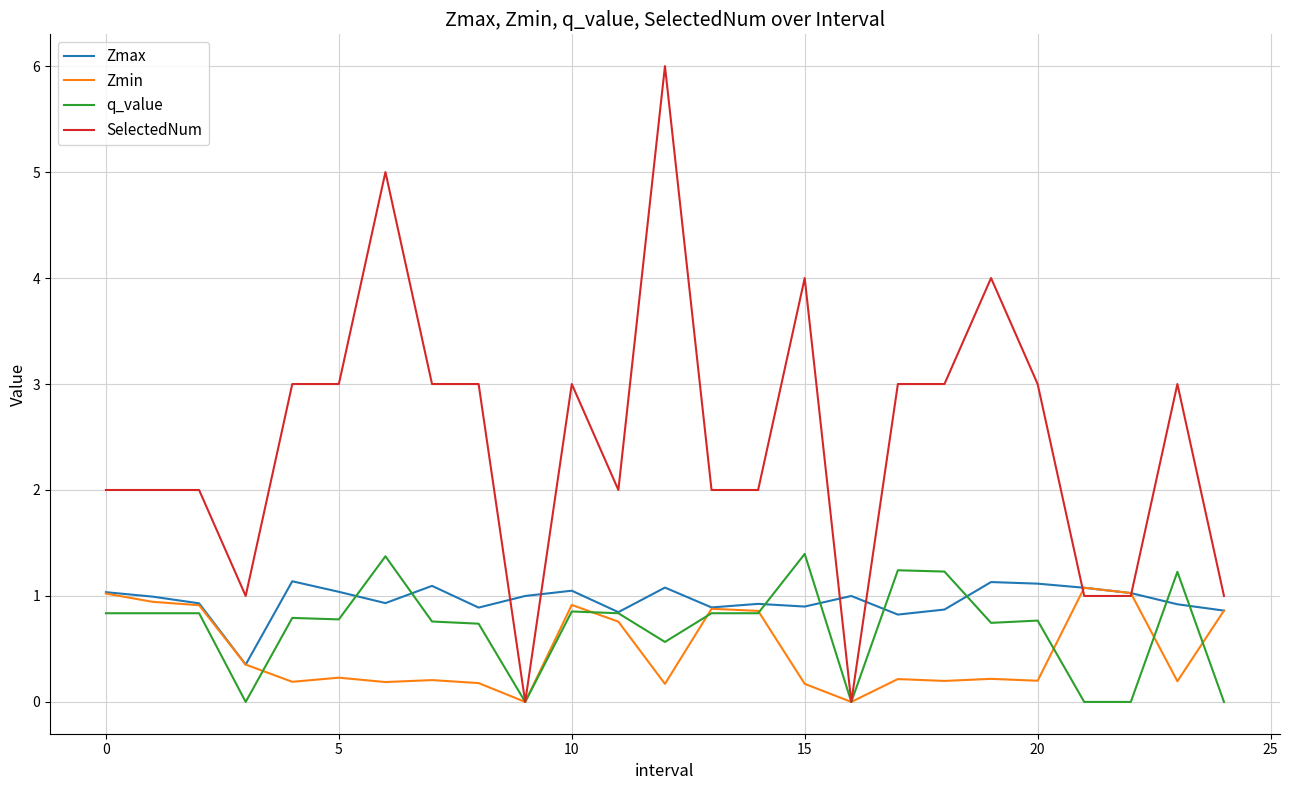

What is the maximum value for Zmax?

1.1